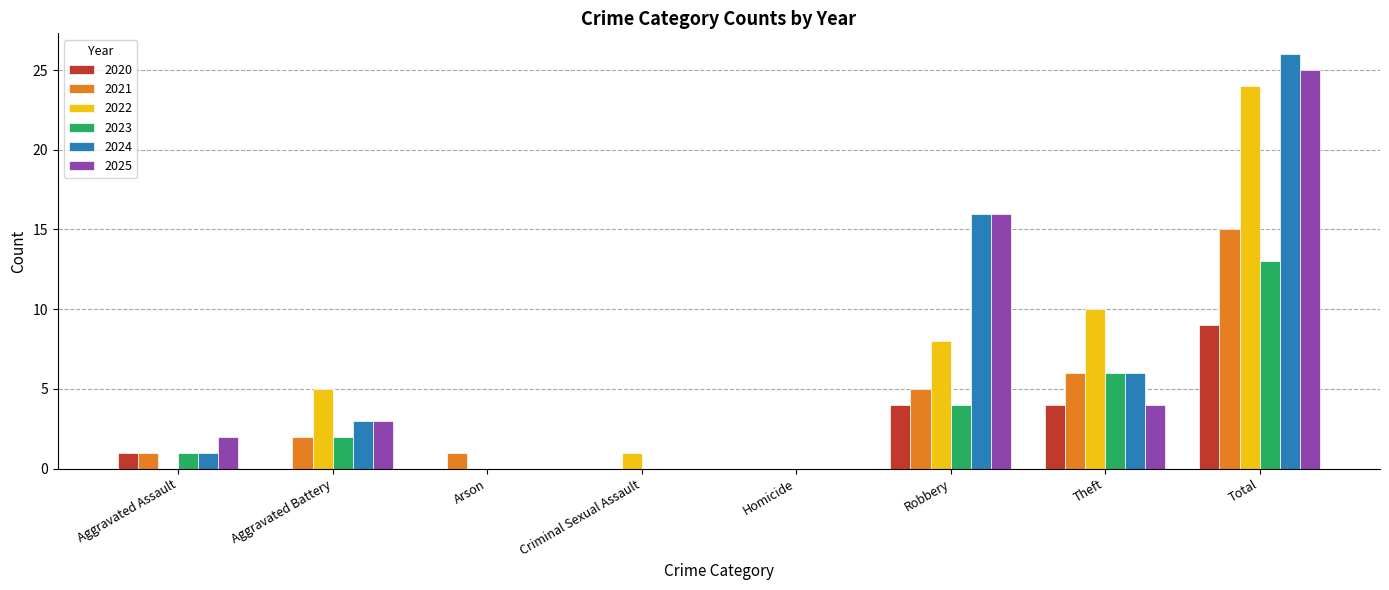

What is the greatest value displayed?

26